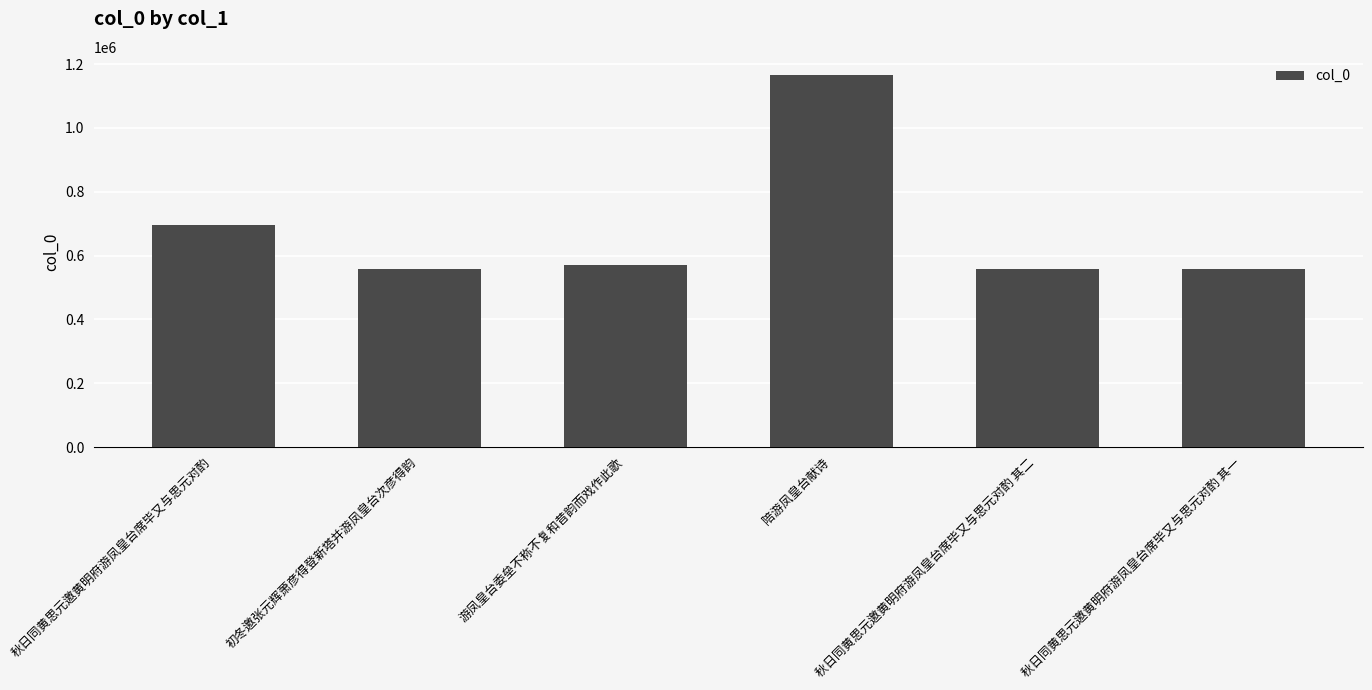

What is the average value?

684462